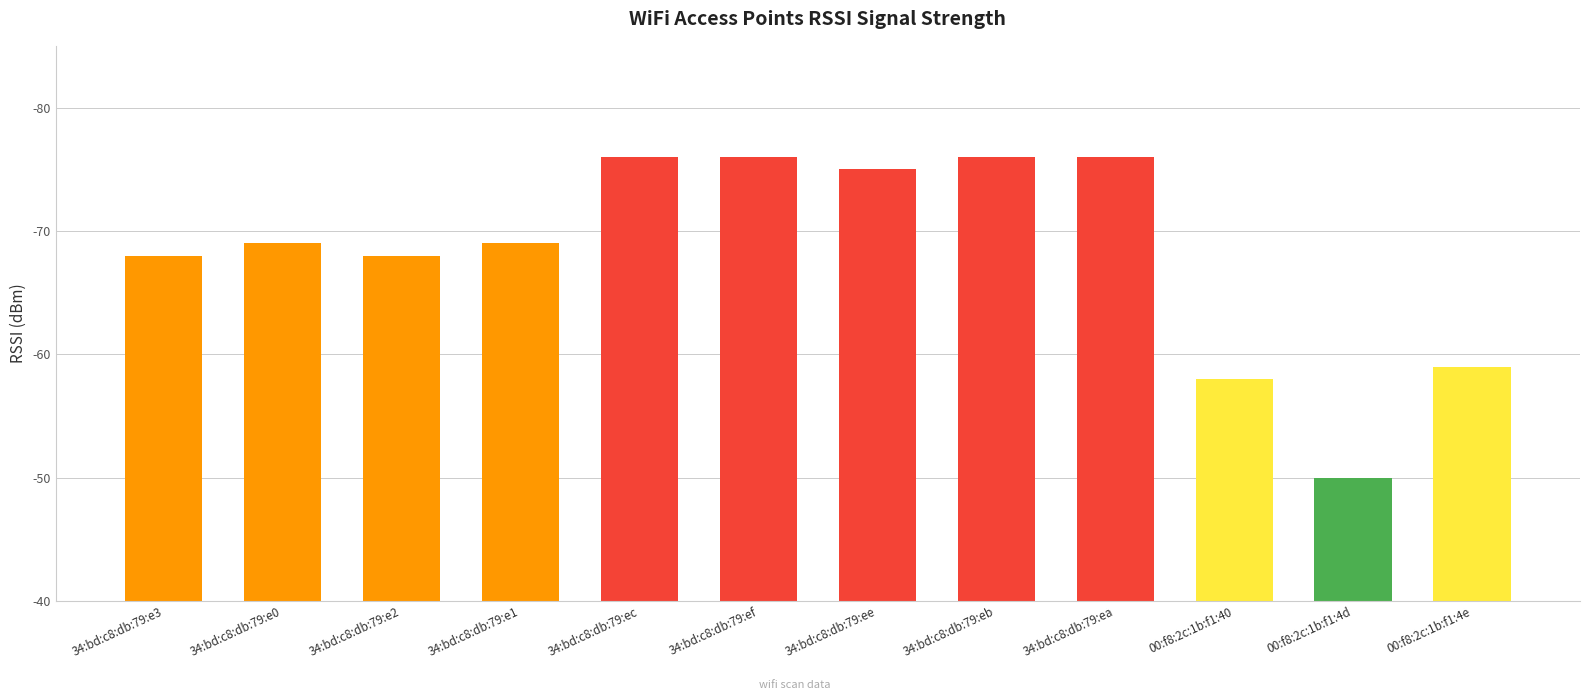

What is the label of the 5th bar from the left?

34:bd:c8:db:79:ec